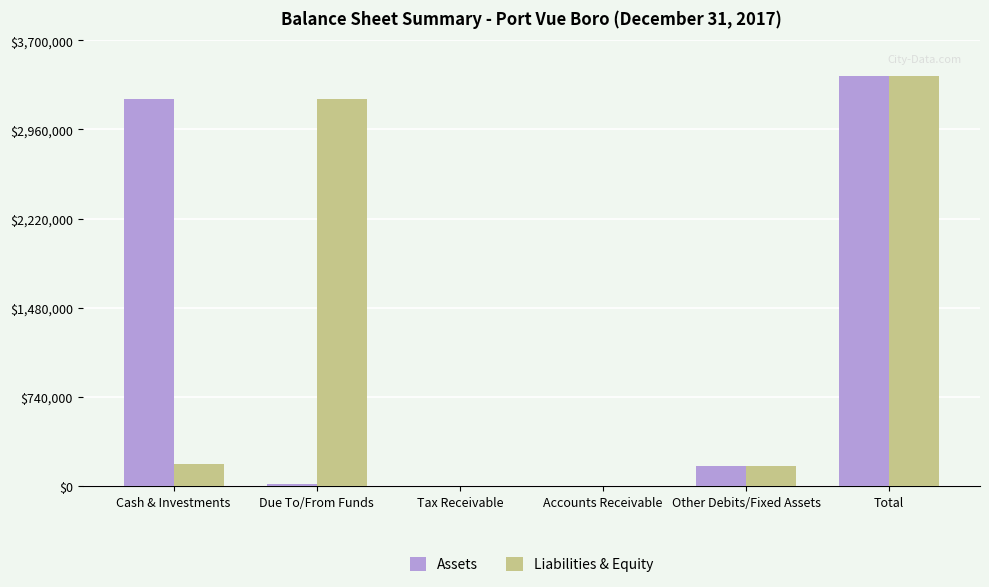

Which series changed the most between Due To/From Funds and Accounts Receivable?

Liabilities & Equity